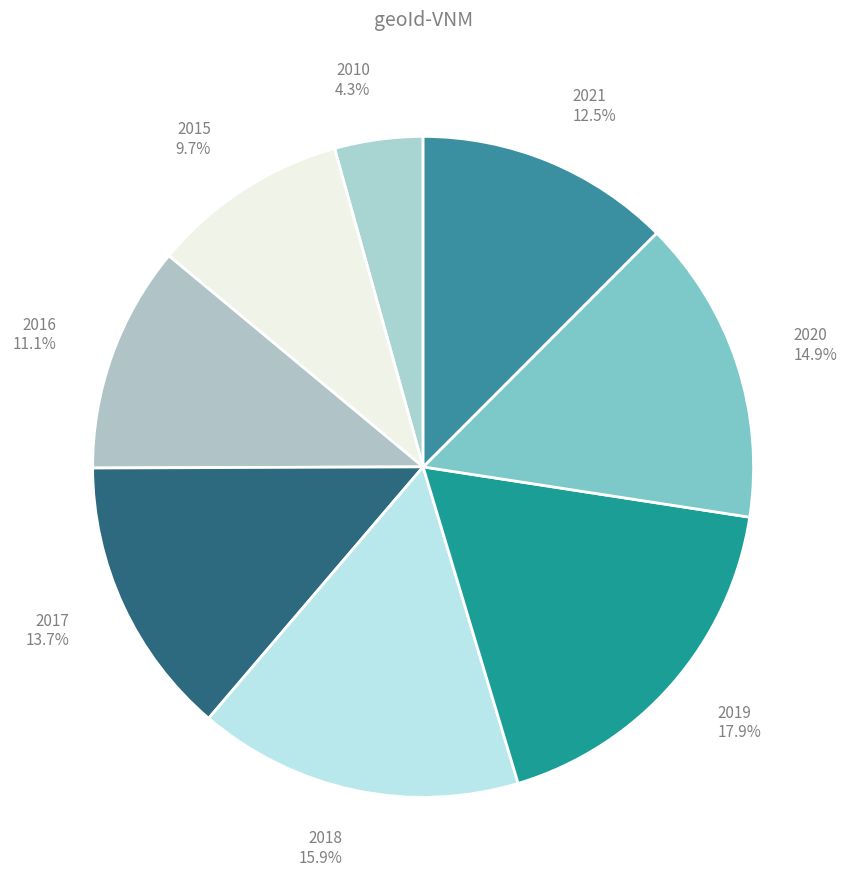

Is there a majority slice in this chart?

No